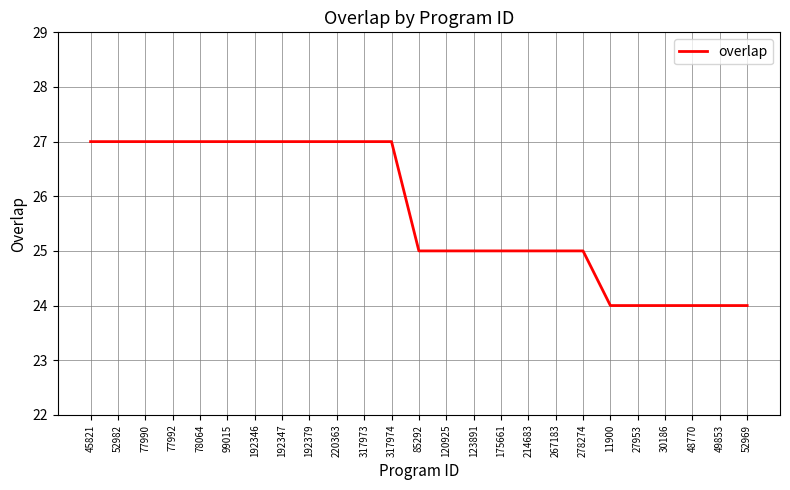

Reading right to left, transcribe all the data shown in this chart.

52969=24	49853=24	48770=24	30186=24	27953=24	11900=24	278274=25	267183=25	214683=25	175661=25	123891=25	120925=25	85292=25	317974=27	317973=27	220363=27	192379=27	192347=27	192346=27	99015=27	78064=27	77992=27	77990=27	52982=27	45821=27